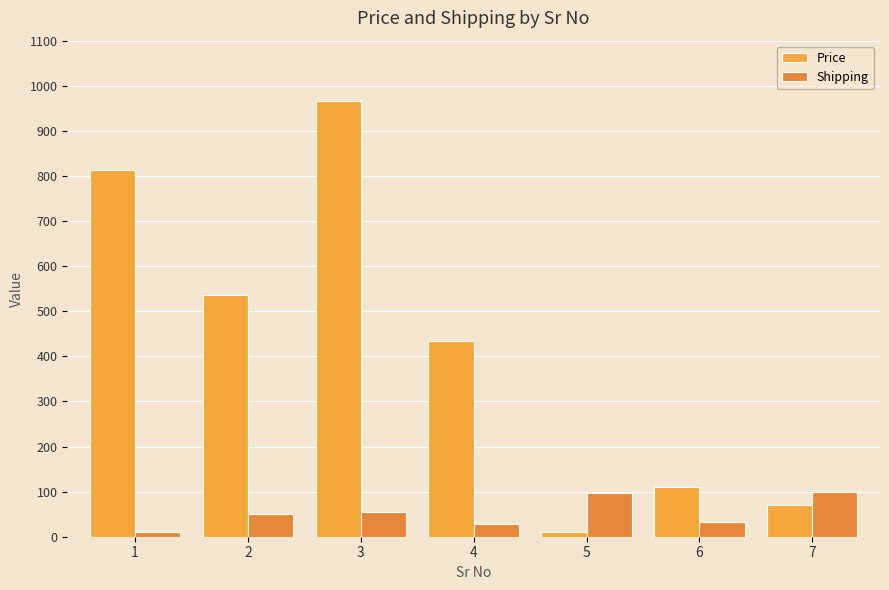

What is the total value across all series at 4?

462